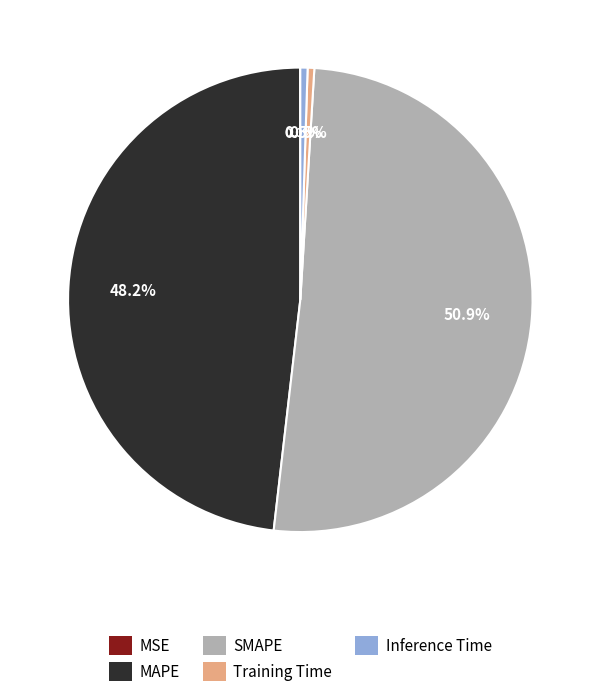

What percentage is NOT represented by Inference Time?

99.5%